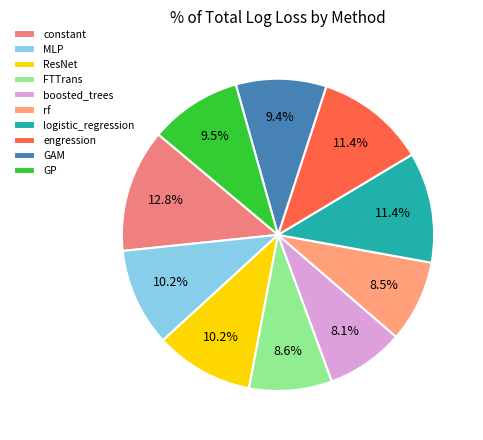

Which has a higher value, MLP or constant?

constant